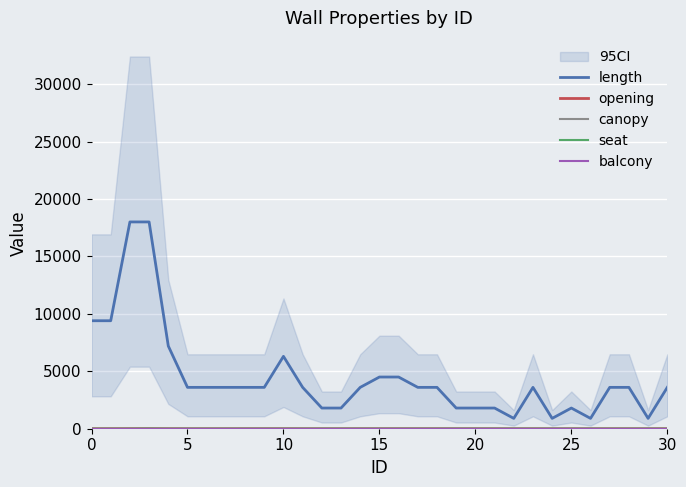

How many lines are shown in the chart?

5